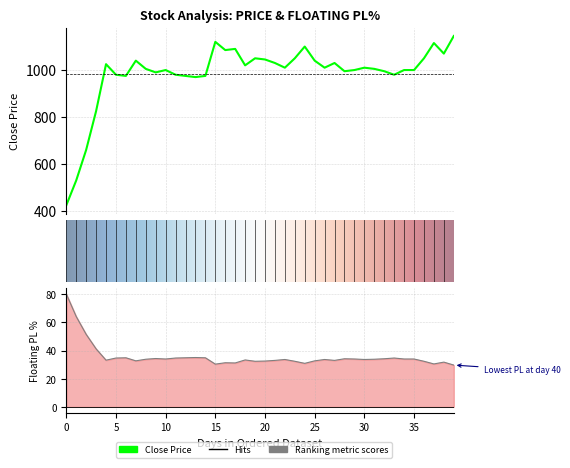

Which series has the widest spread of values?

Close